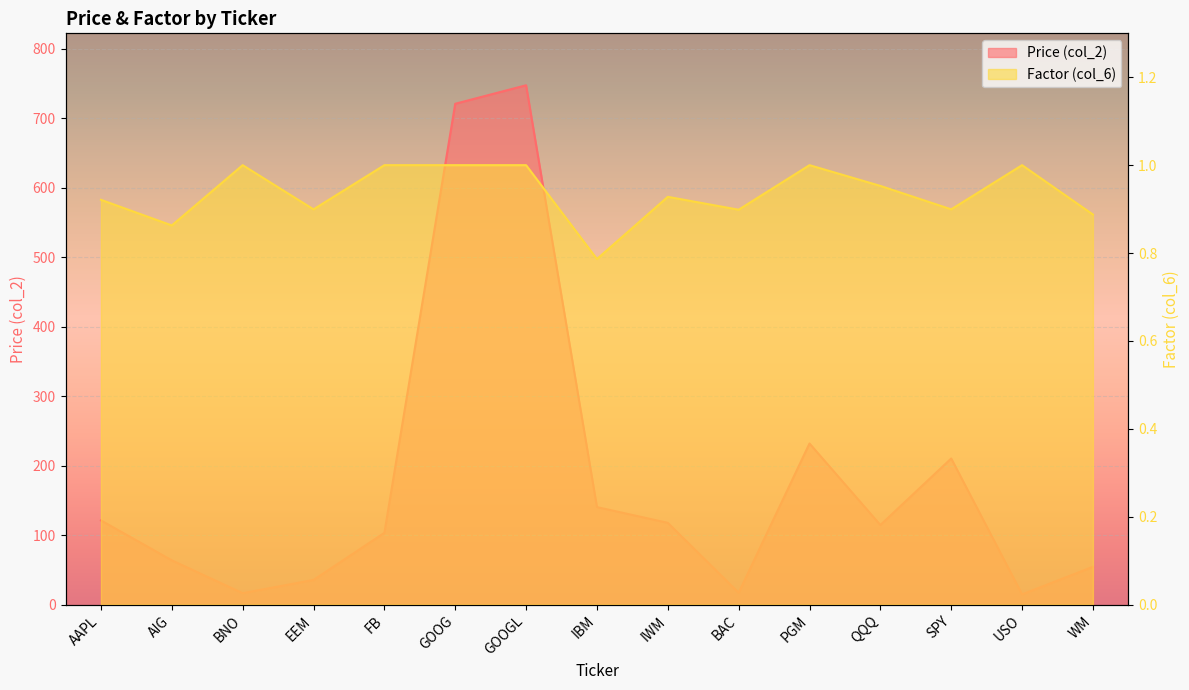

What is the label of the 10th point from the left?

BAC